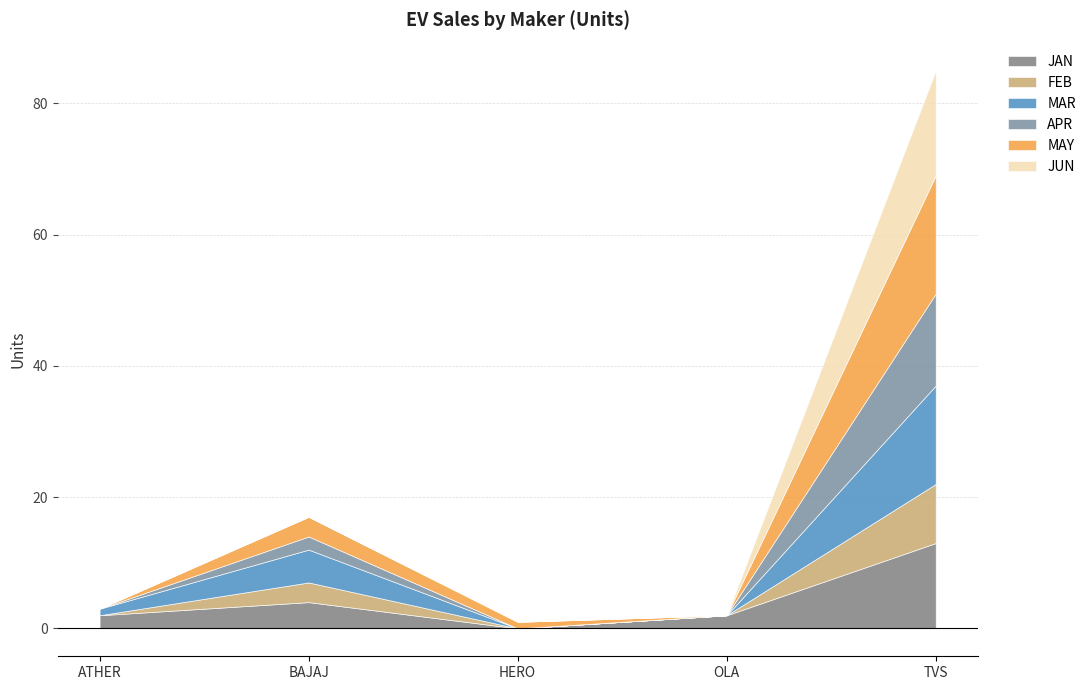

Count the number of categories in the chart.

5